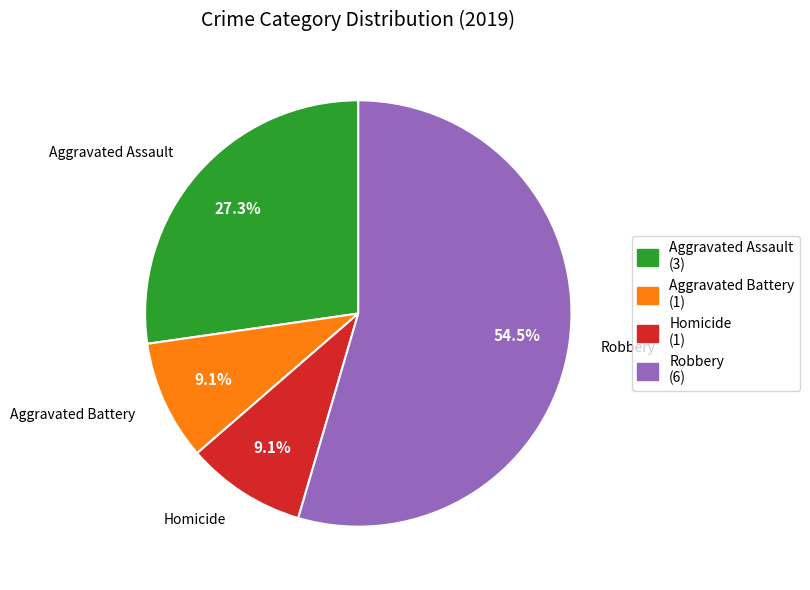

What portion of the pie excludes Aggravated Battery (1)?

90.9%